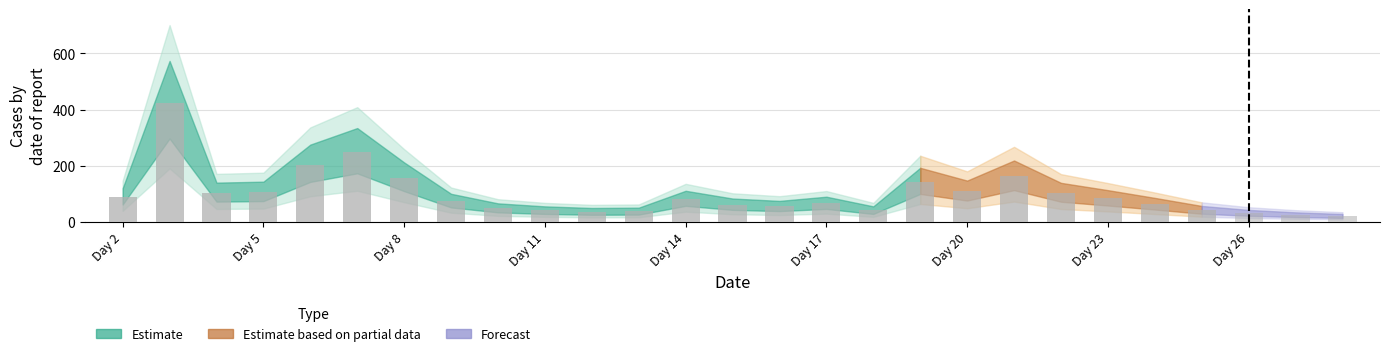

What is the sum of all values?

2669.0